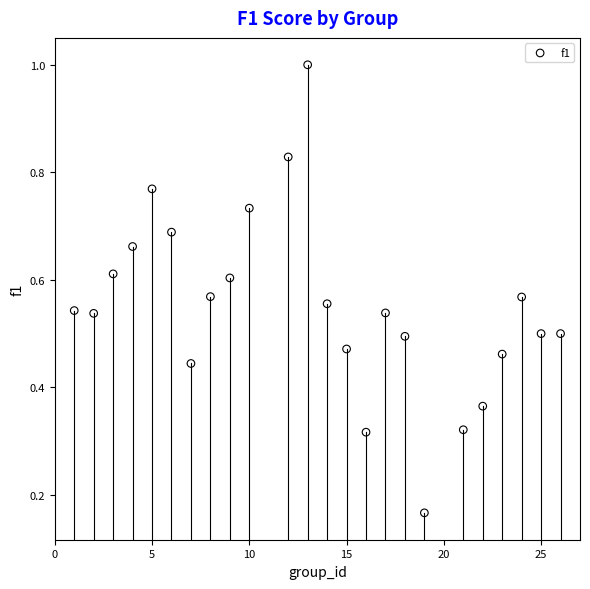

What is the range of X values (max minus min)?

25.0